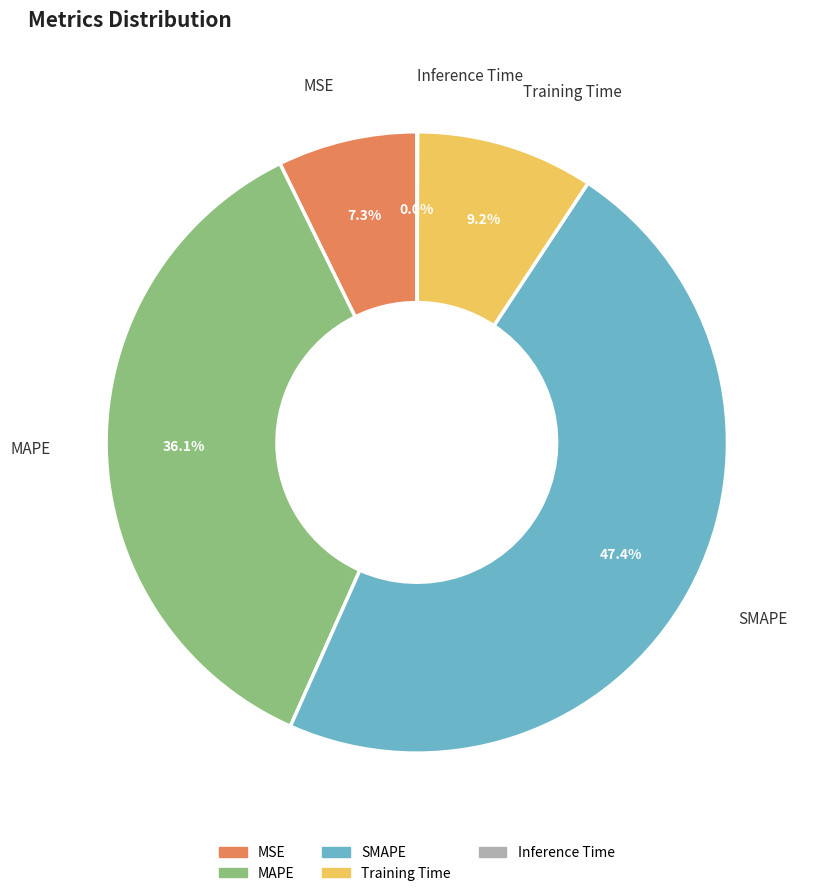

The SMAPE slice represents 62% of the pie. True or false?

False